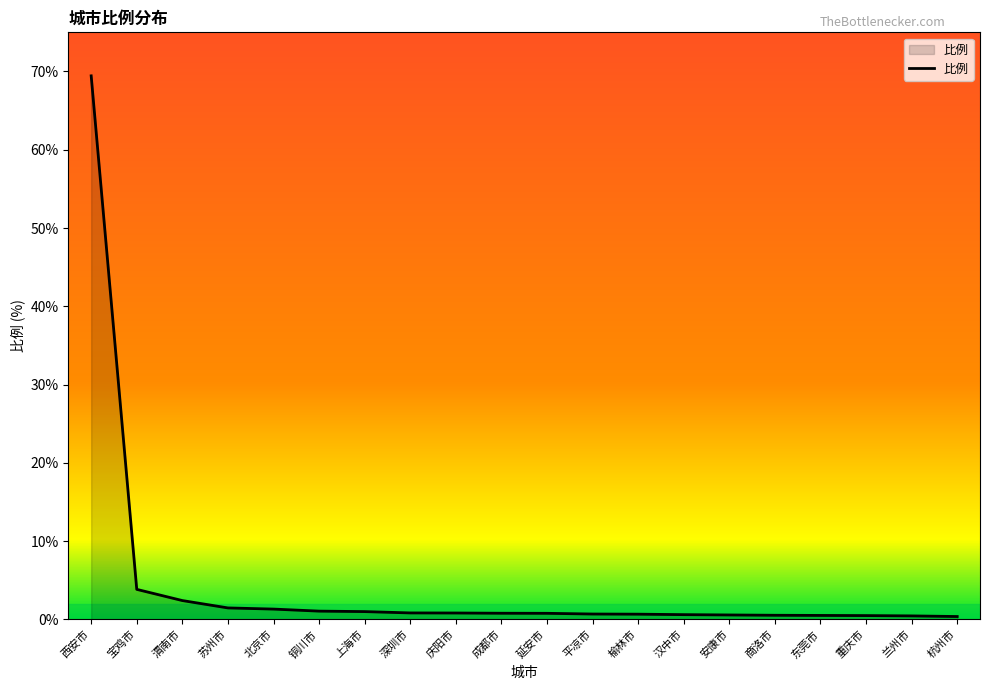

What is the approximate value at 西安市?

69.4